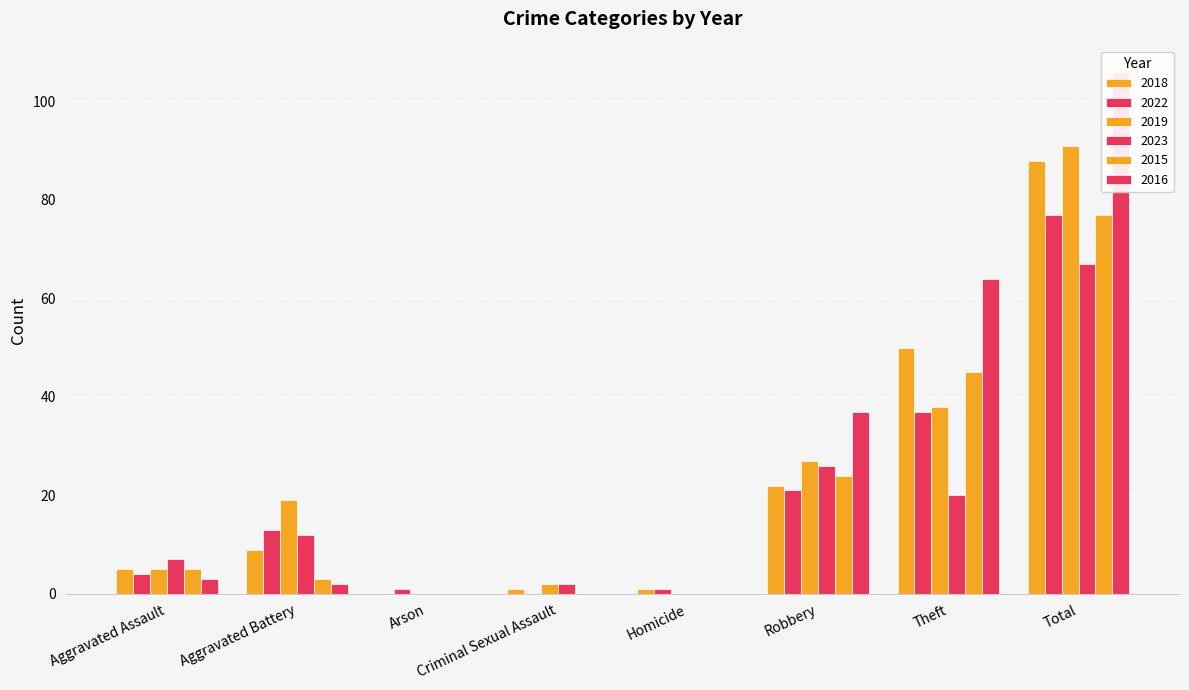

True or false: 2019 has a value of 27 at Robbery.

True